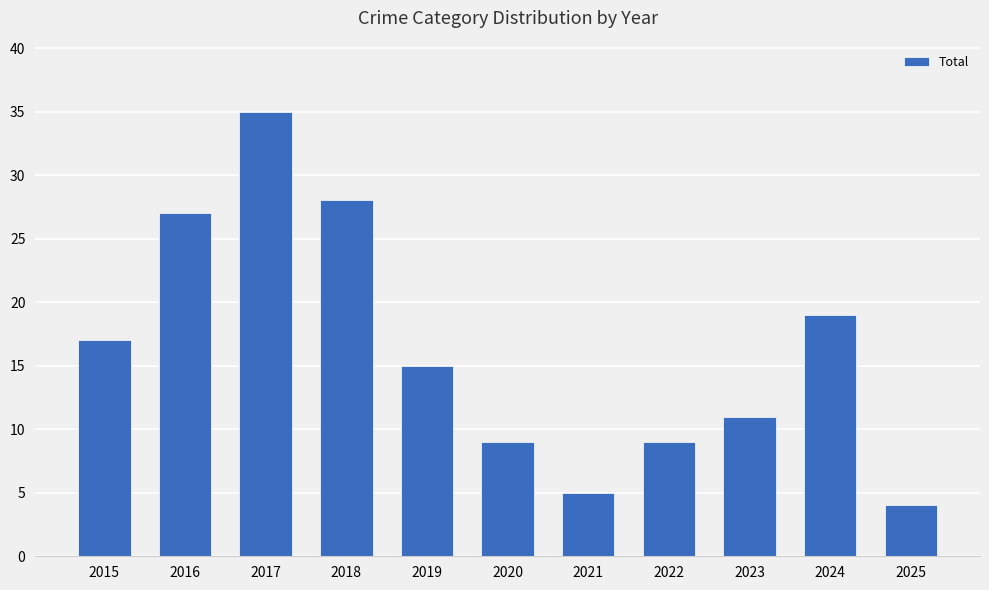

At which label is the value closest to 19?

2024